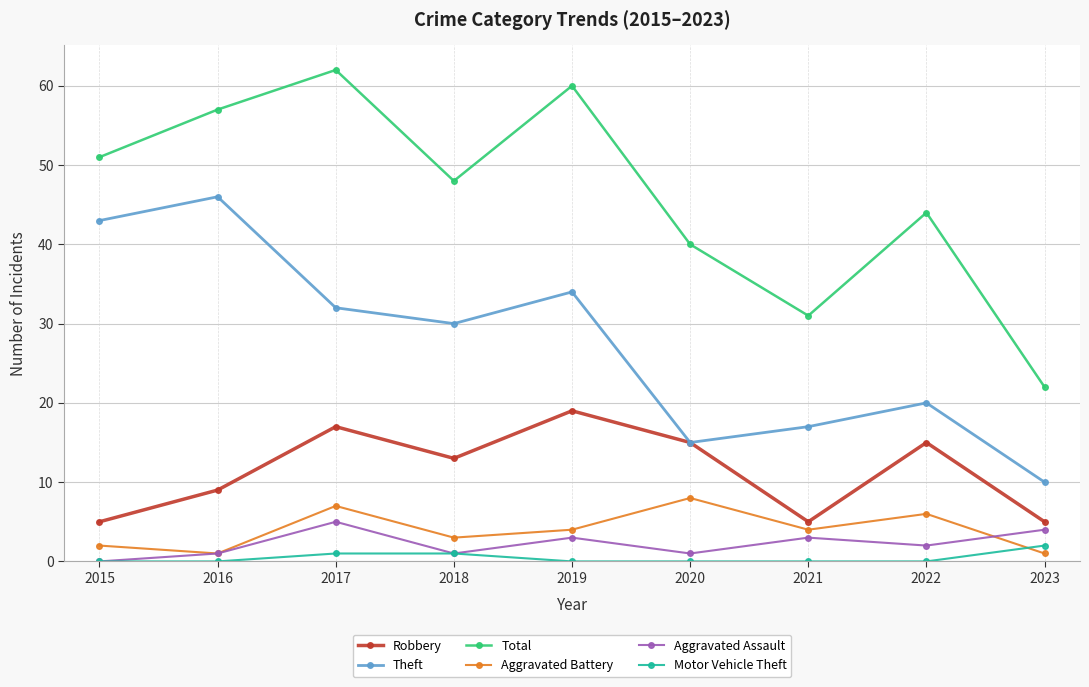

Rank the series by their maximum value, from lowest to highest.

Motor Vehicle Theft, Aggravated Assault, Aggravated Battery, Robbery, Theft, Total